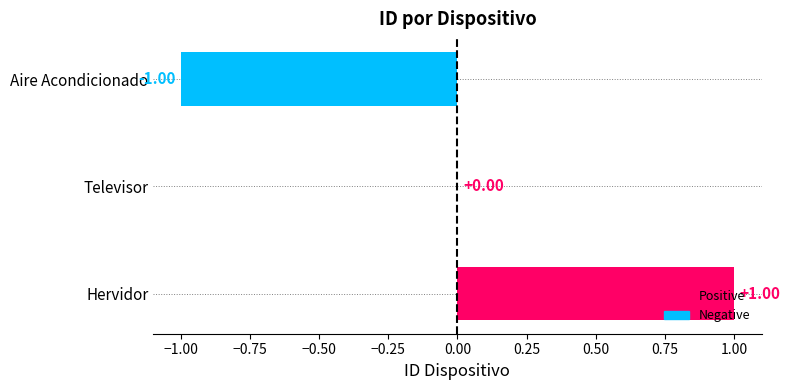

How many series are shown in this chart?

1